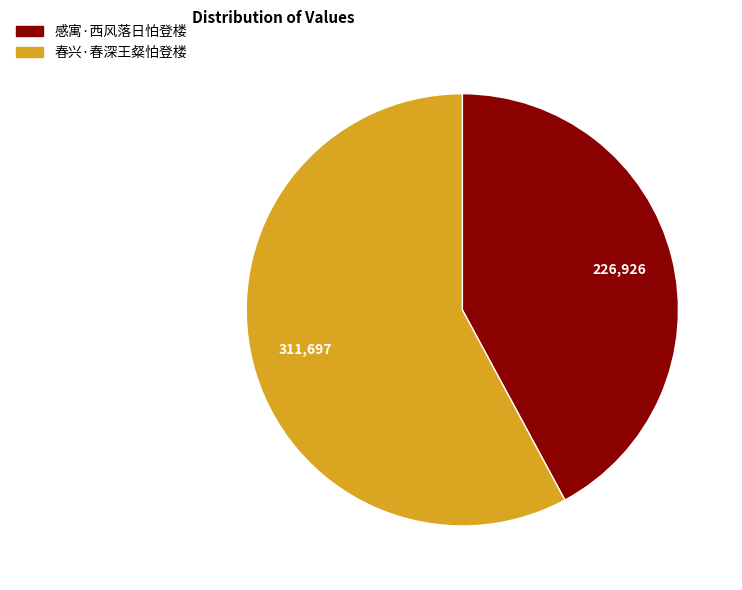

What is the smallest slice in the pie chart?

感寓·西风落日怕登楼